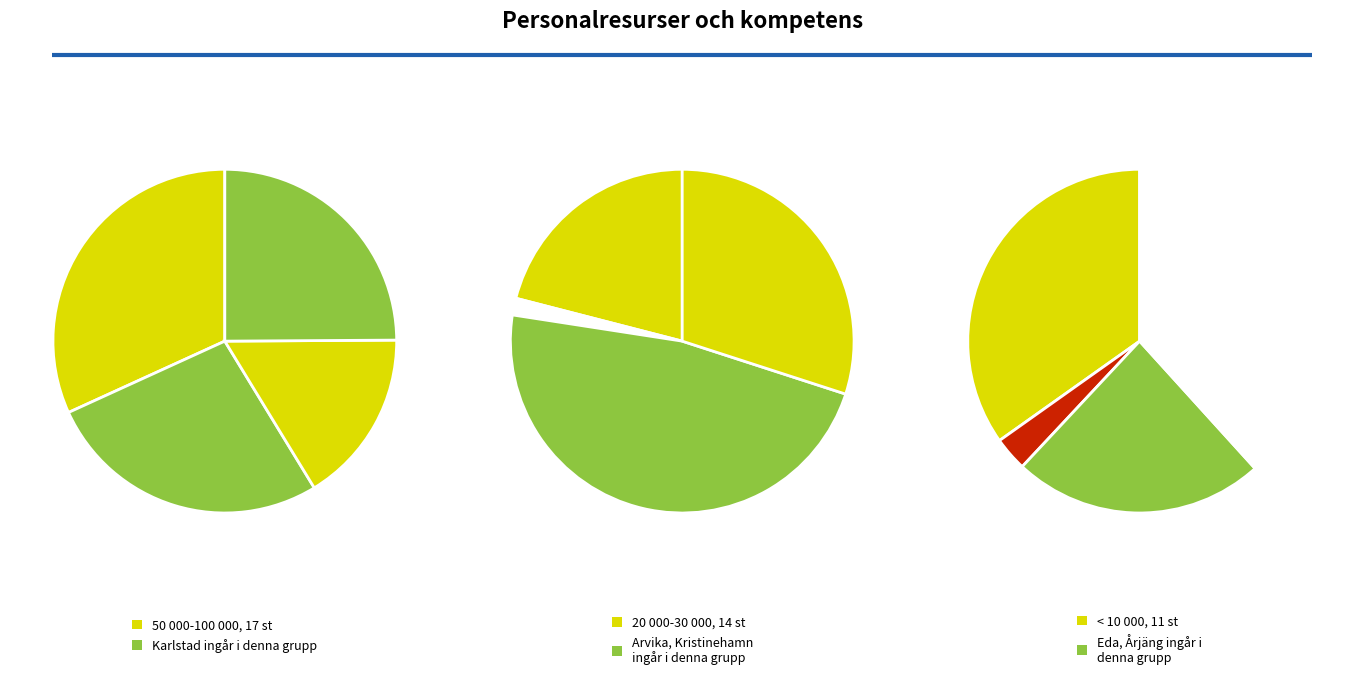

Is it true that 1 is 38% of the pie?

True